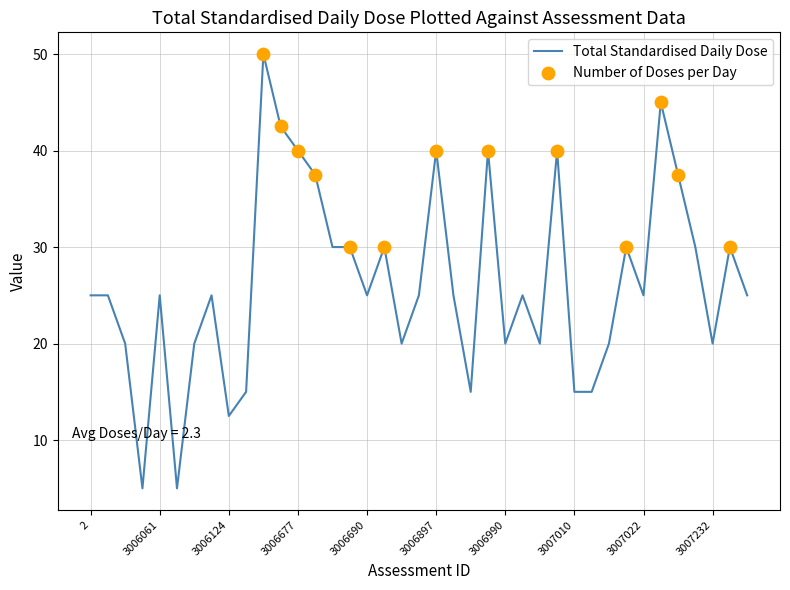

What is the greatest value displayed?

50.0